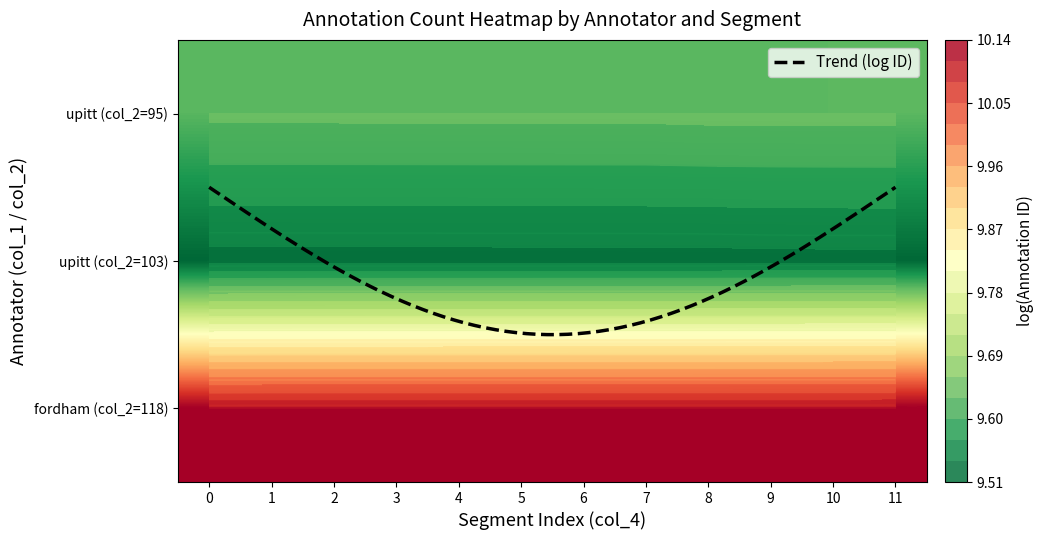

Reading left to right, transcribe all the data shown in this chart.

test_category_labeling_highlight_upitt_95: 0=9.6	1=9.6	2=9.6	3=9.6	4=9.6	5=9.6	6=9.6	7=9.6	8=9.6	9=9.6	10=9.6	11=9.6
test_category_labeling_highlight_upitt_103: 0=9.5	1=9.5	2=9.5	3=9.5	4=9.5	5=9.5	6=9.5	7=9.5	8=9.5	9=9.5	10=9.5	11=9.5
test_category_labeling_highlight_fordha_118: 0=10.1	1=10.1	2=10.1	3=10.1	4=10.1	5=10.1	6=10.1	7=10.1	8=10.1	9=10.1	10=10.1	11=10.1